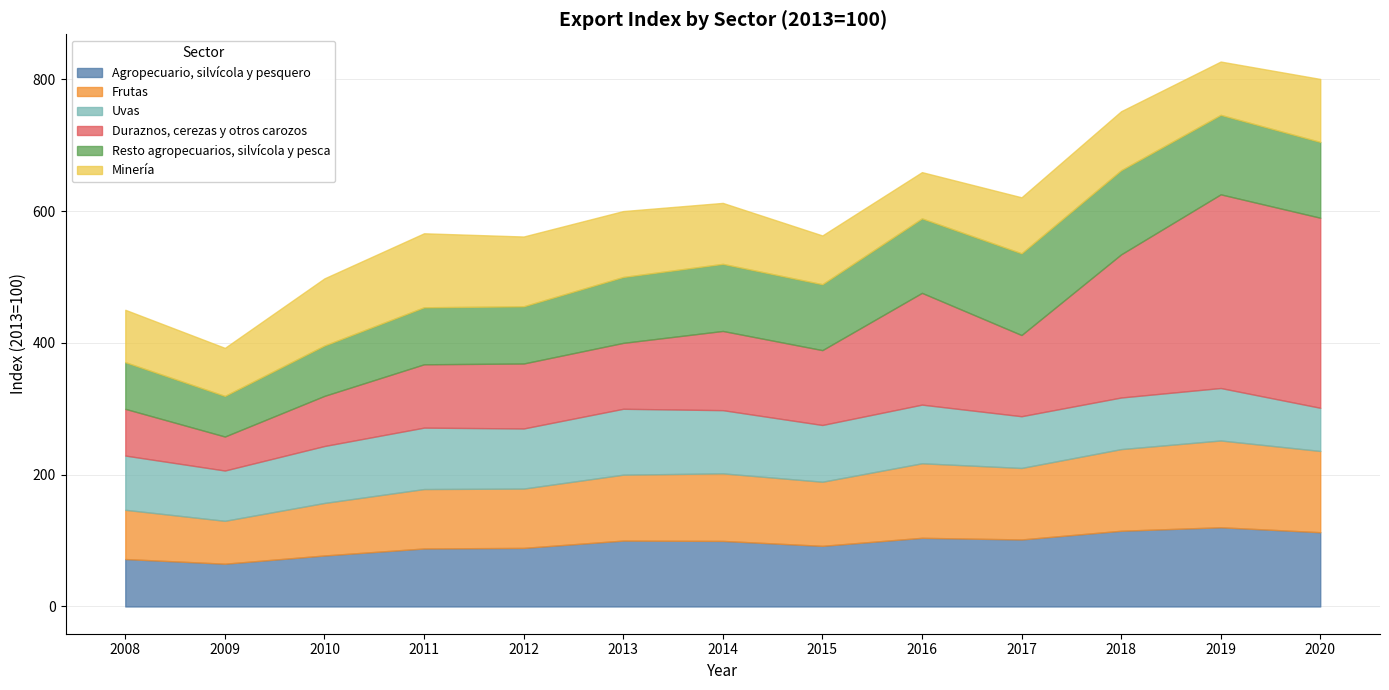

At 2019, list the series in order from smallest to largest.

Uvas, Minería, Agropecuario, silvícola y pesquero, Resto agropecuarios, silvícola y pesca, Frutas, Duraznos, cerezas y otros carozos